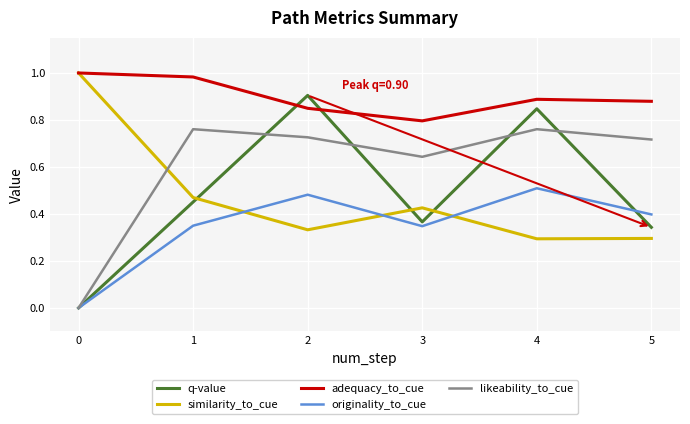

Count the originality_to_cue values in the range 0 to 1.

6